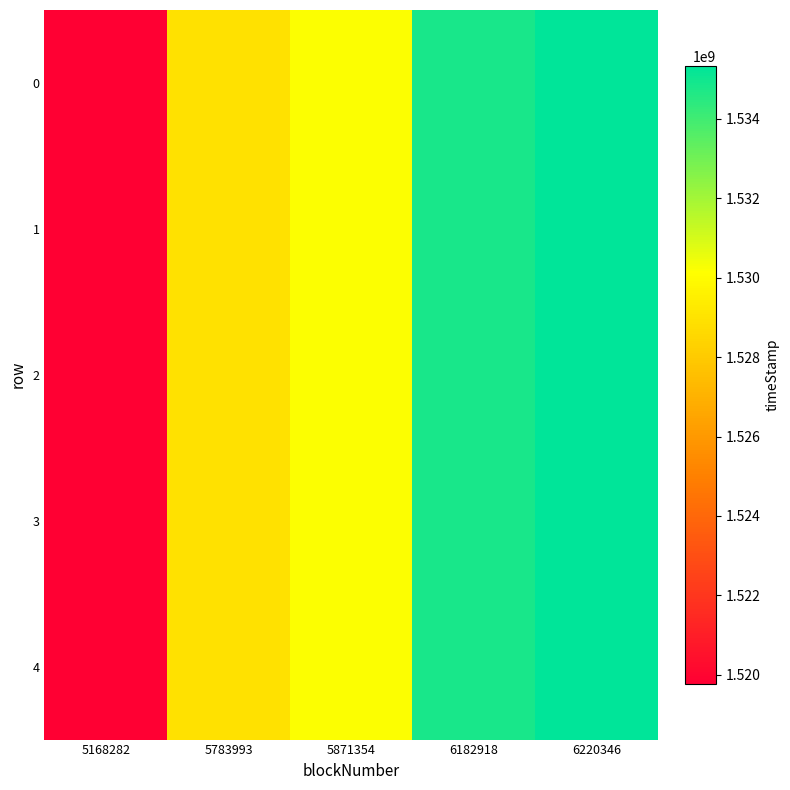

Reading left to right, list all the values displayed in this chart.

0: 5168282=1519776821	5783993=1528928147	5871354=1530222927	6182918=1534790468	6220346=1535335953
1: 5168282=1519776821	5783993=1528928147	5871354=1530222927	6182918=1534790468	6220346=1535335953
2: 5168282=1519776821	5783993=1528928147	5871354=1530222927	6182918=1534790468	6220346=1535335953
3: 5168282=1519776821	5783993=1528928147	5871354=1530222927	6182918=1534790468	6220346=1535335953
4: 5168282=1519776821	5783993=1528928147	5871354=1530222927	6182918=1534790468	6220346=1535335953